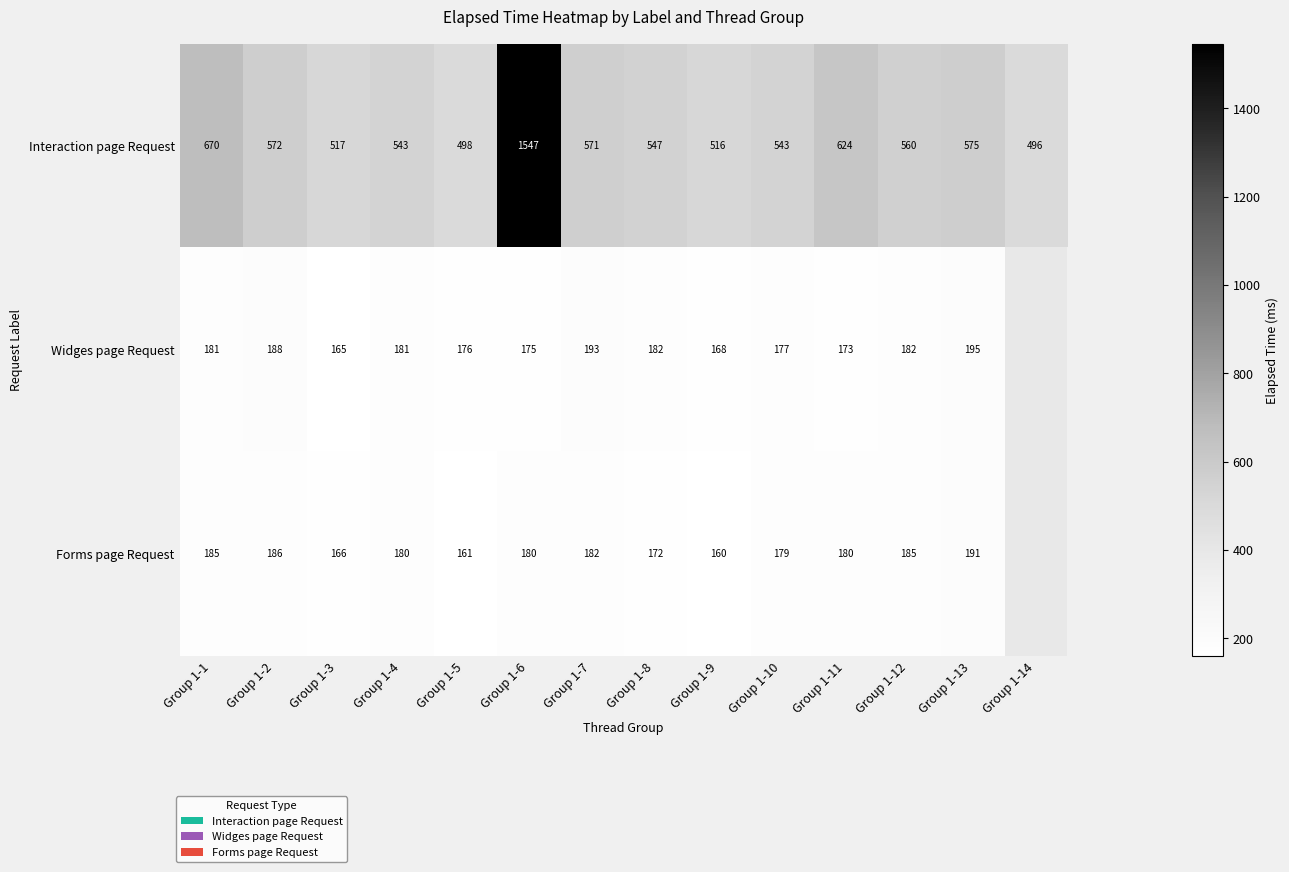

How many data points does each series have?

14